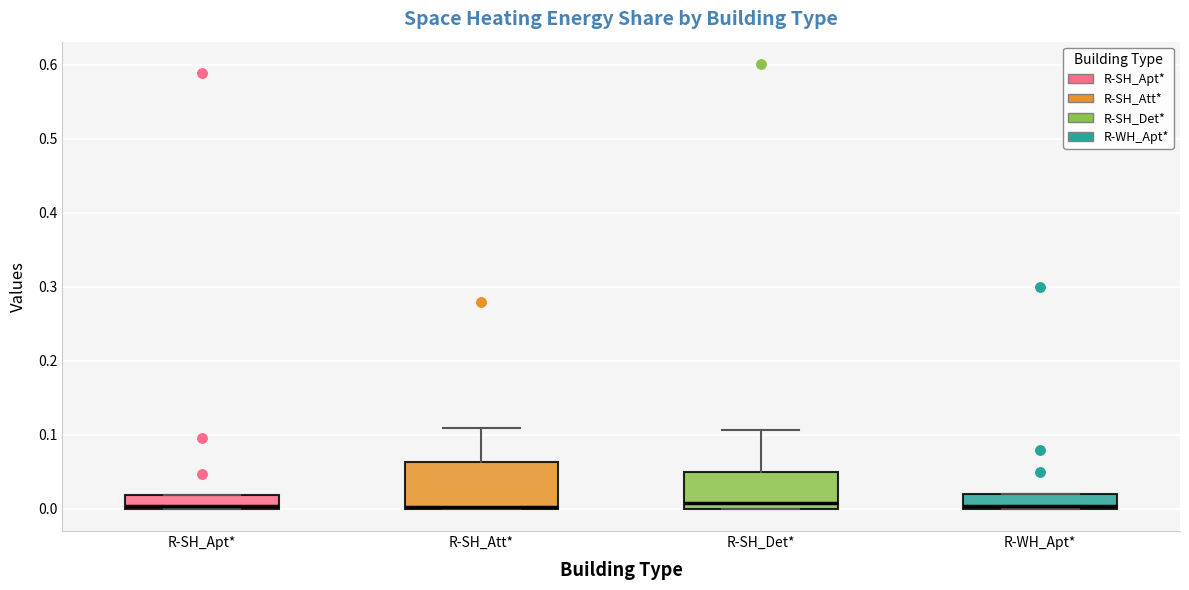

Comparing the boxes themselves (not the whiskers), which one is the tallest?

R-SH_Att*